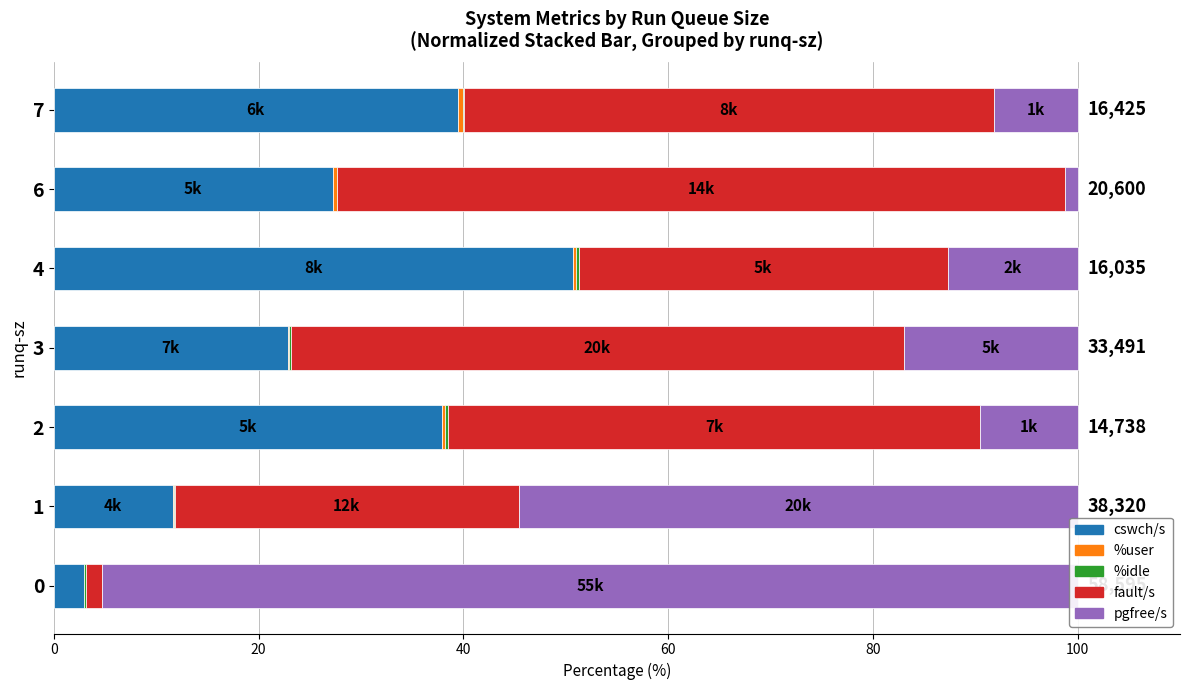

Which series has the largest range (max minus min)?

pgfree/s